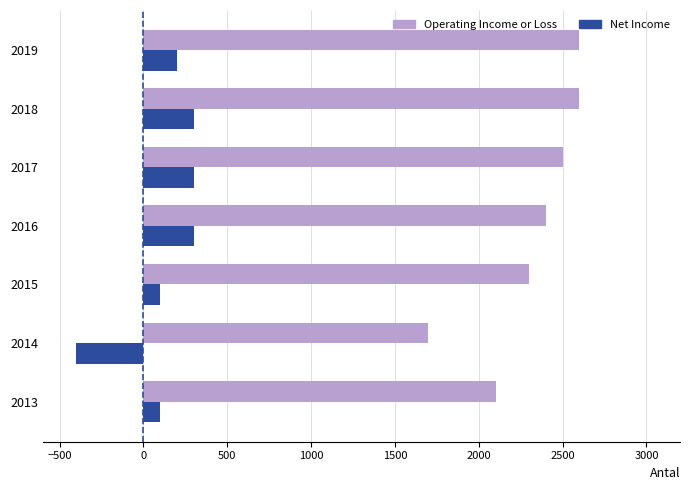

What is the greatest value displayed?

2600